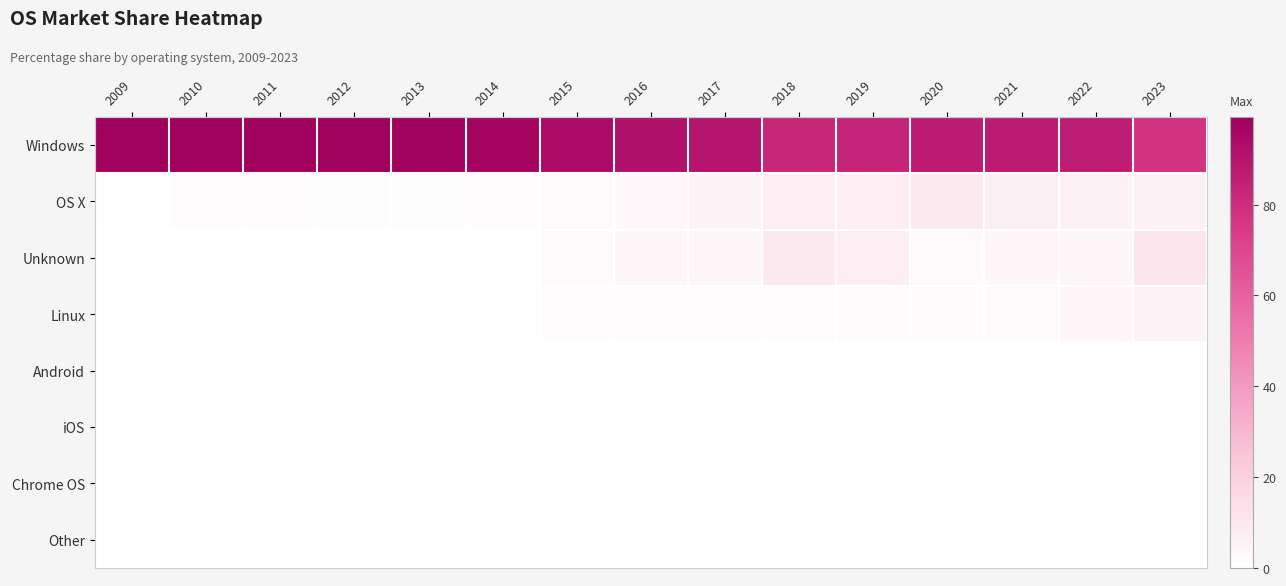

At which category is the sum across all series the highest?

2012